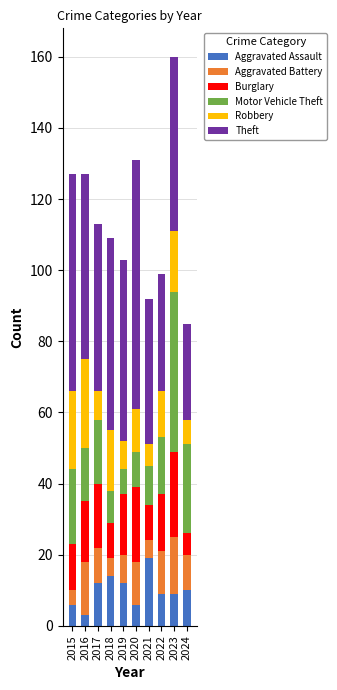

Is it true that Aggravated Assault equals 10 at 2024?

True